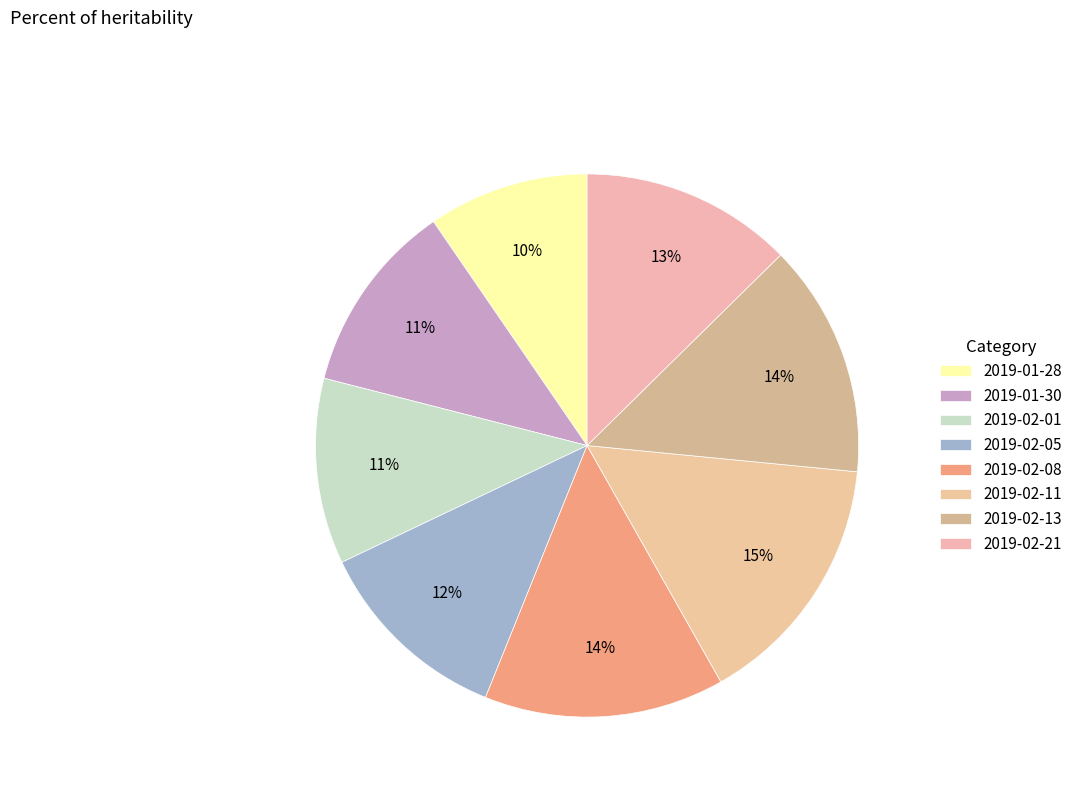

To the nearest percent, what is the average slice percentage?

12%